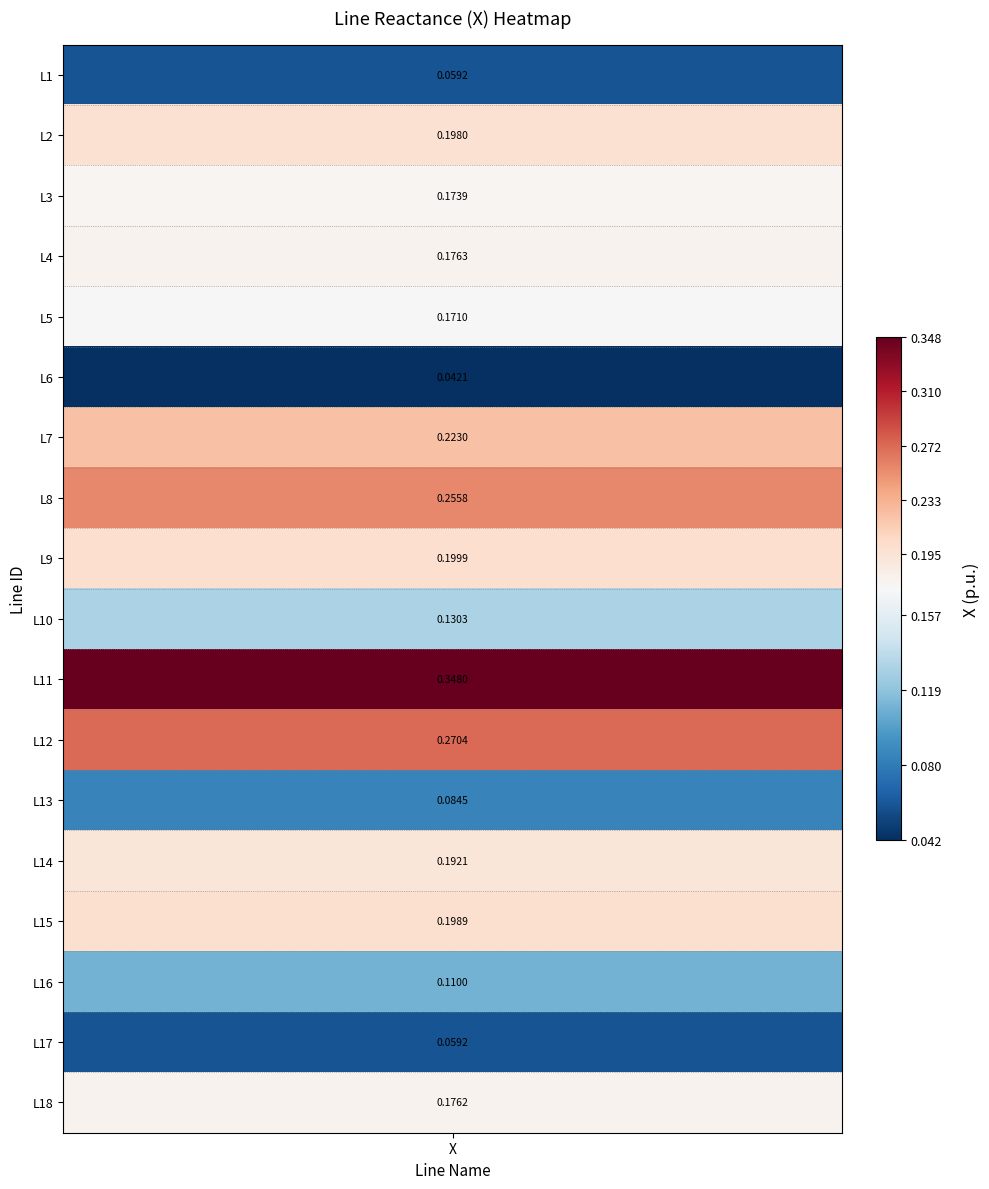

The value at 9 is 0.0. True or false?

False